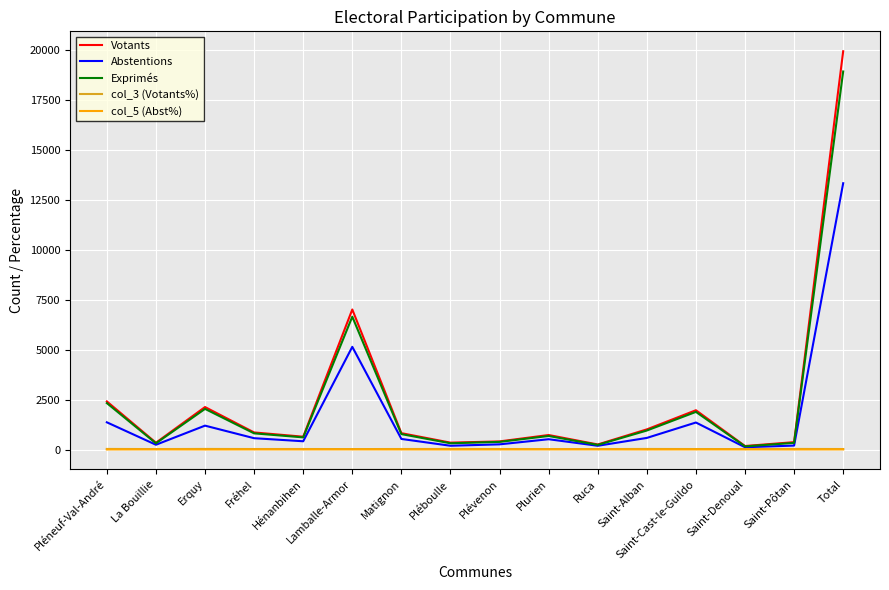

What is the highest value of the col_5 (Abst%) series?

43.6